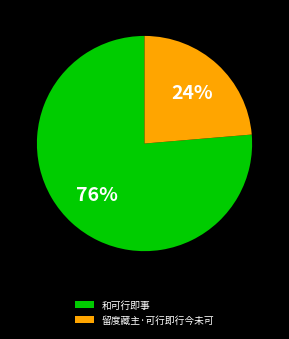

Which slice is the largest?

和可行即事